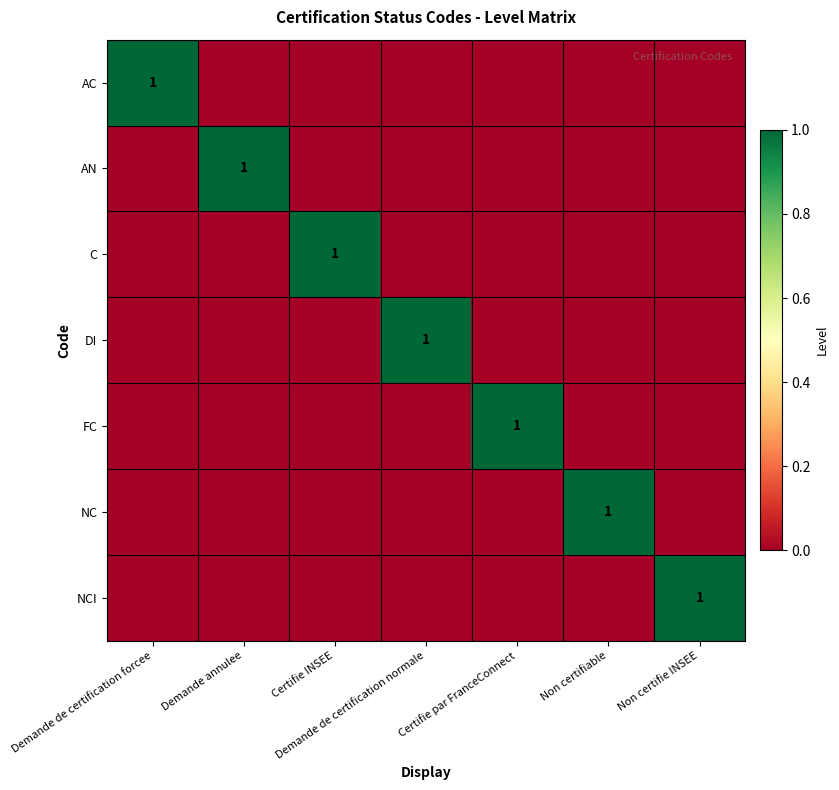

What is the total value across all series at Certifie INSEE?

1